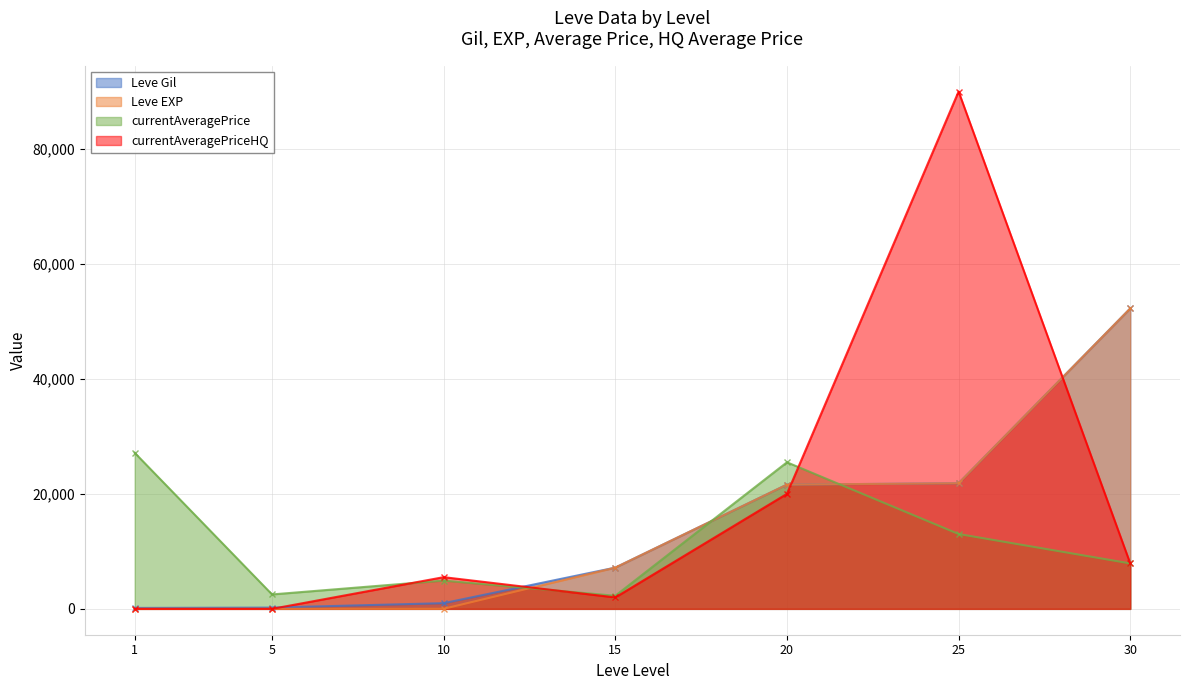

How many interior local valleys does the currentAveragePrice series have?

2